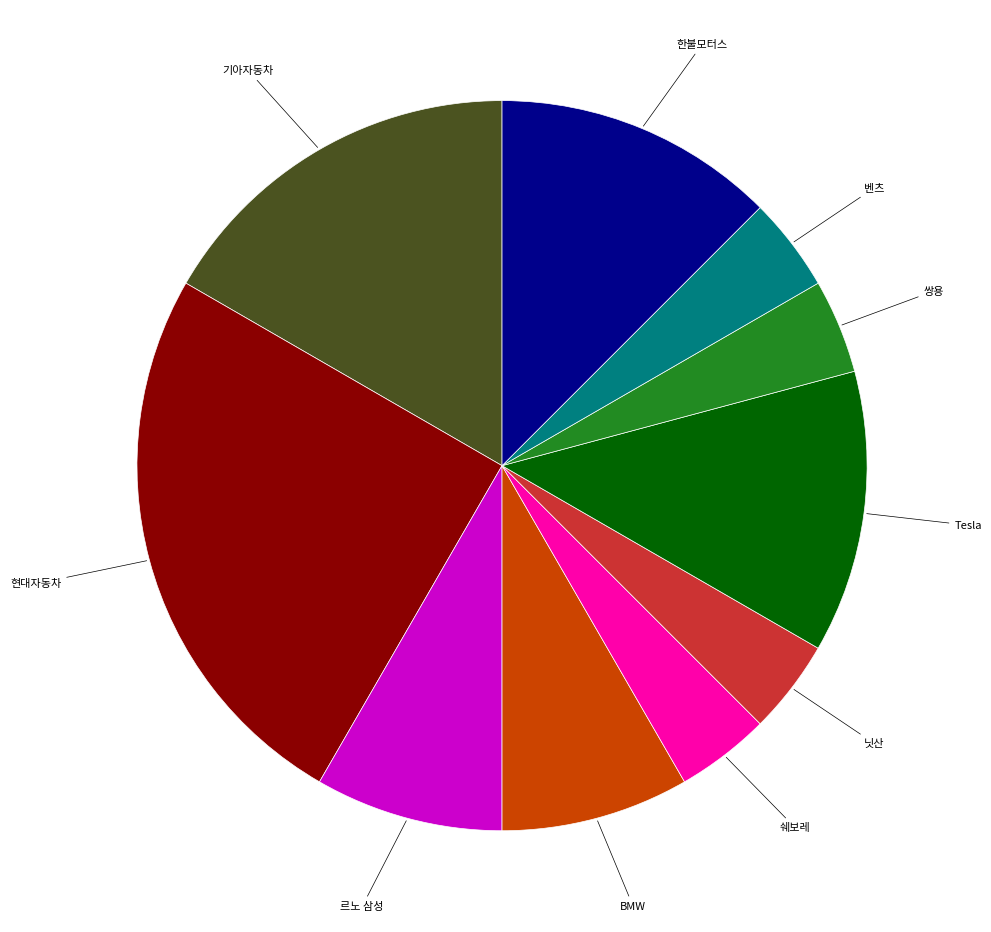

Does any single category account for the majority?

No